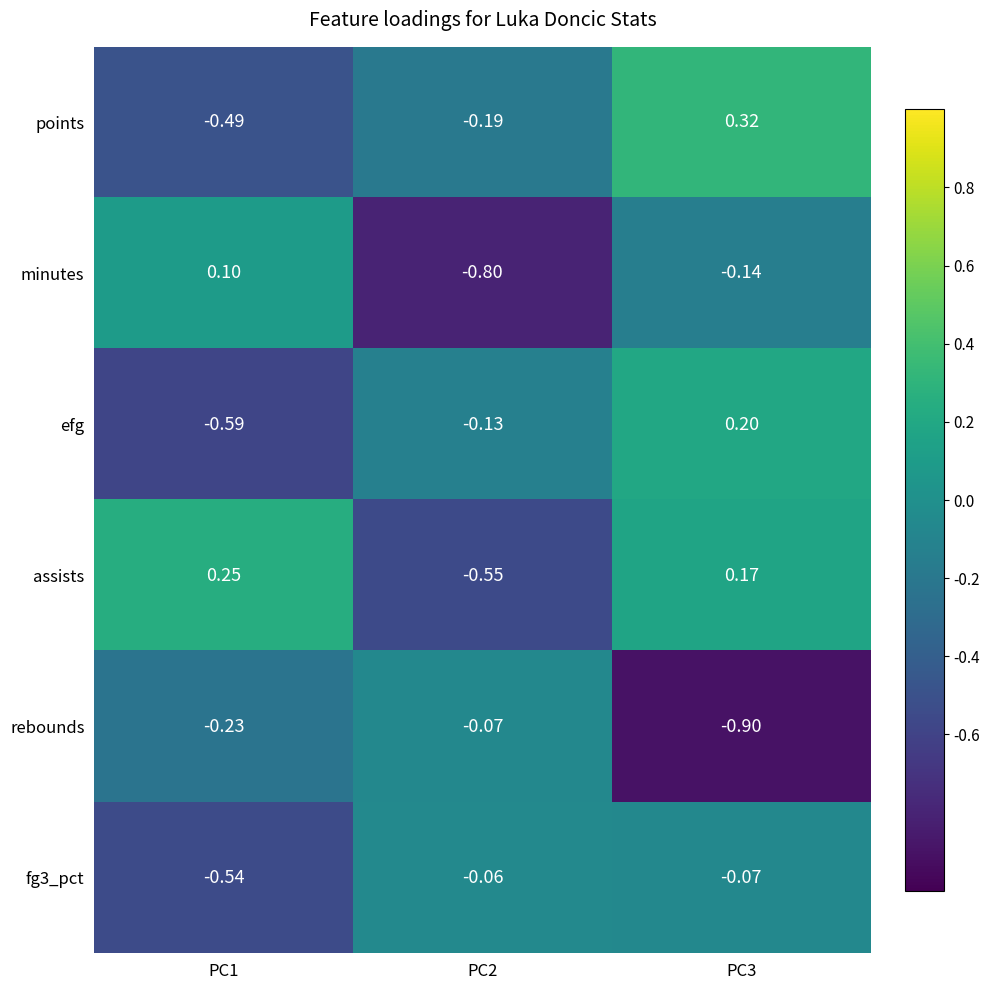

Which series changed the most between PC1 and PC2?

minutes